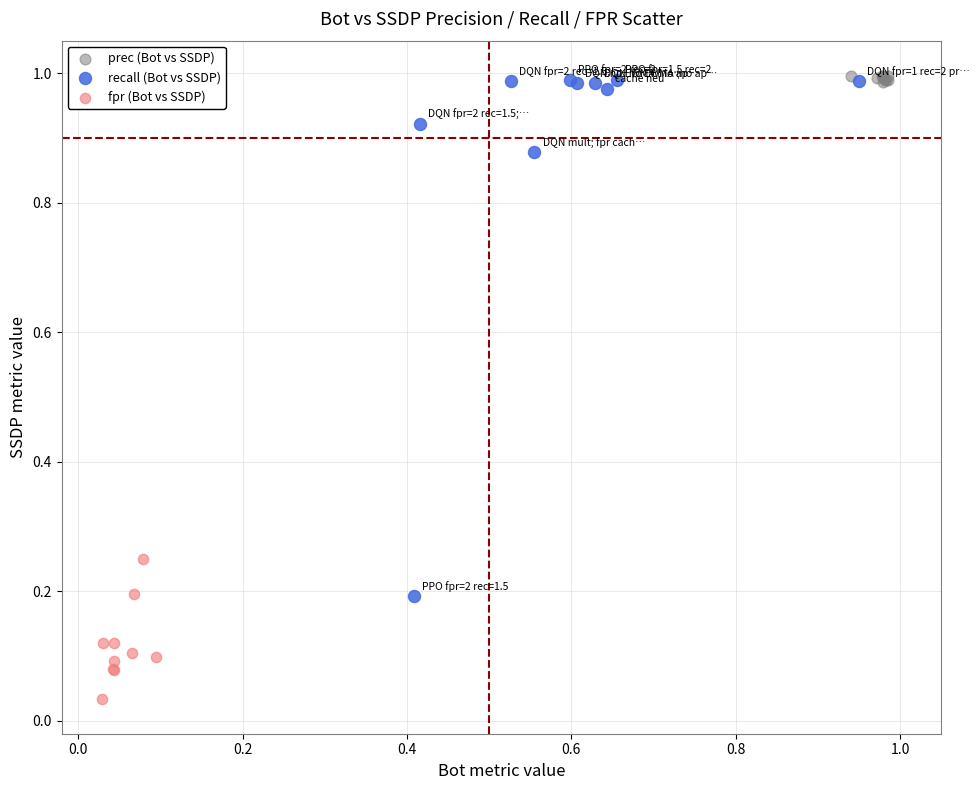

Which series has the widest spread of Y values?

recall (Bot vs SSDP)